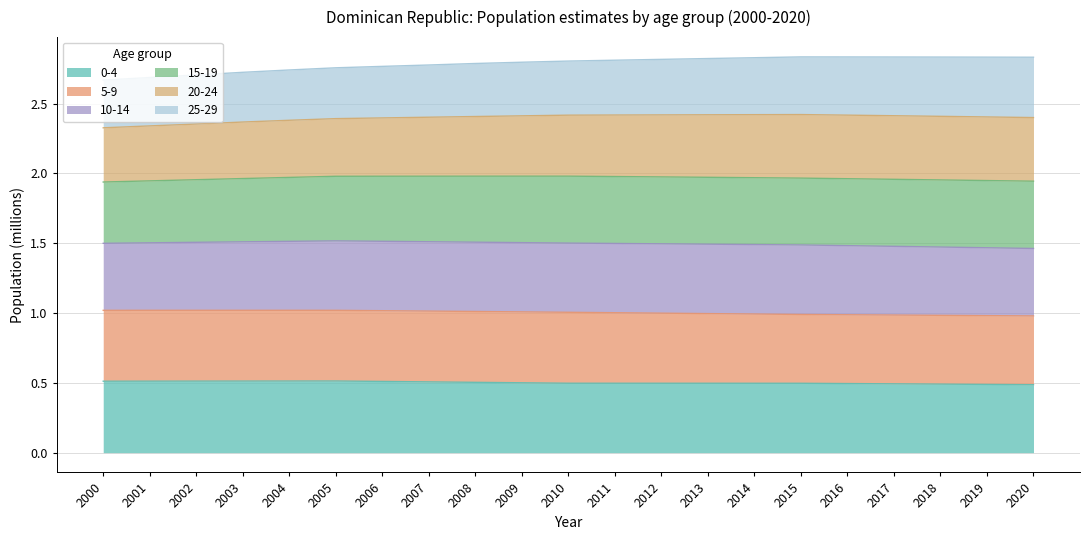

What is the total value across all series at 2009?

2.8